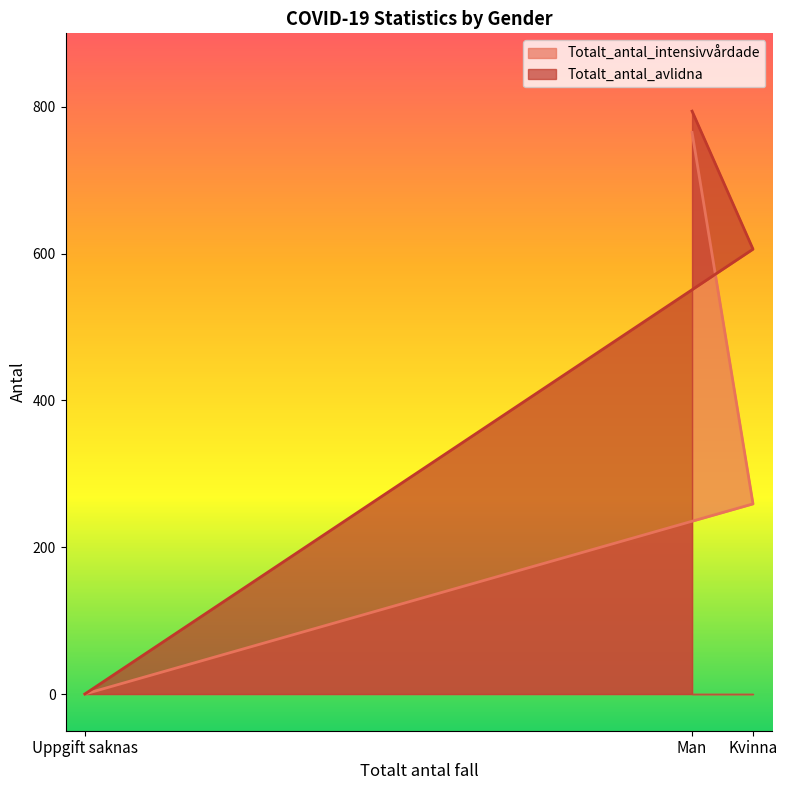

What is the average value of the Totalt_antal_avlidna series?

467